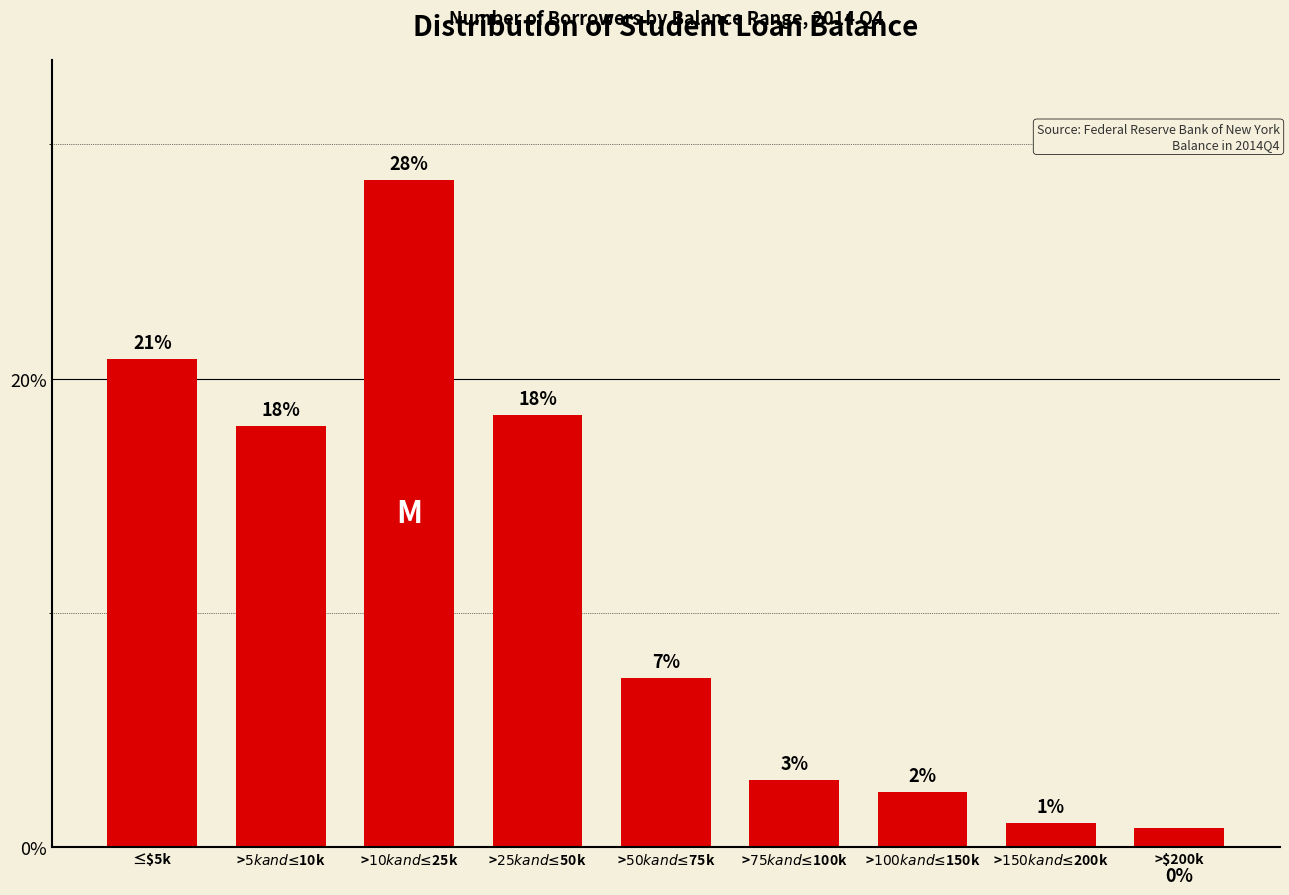

List the labels in order of value, smallest first.

>$200k, >$150k and ≤$200k, >$100k and ≤$150k, >$75k and ≤$100k, >$50k and ≤$75k, >$5k and ≤$10k, >$25k and ≤$50k, ≤$5k, >$10k and ≤$25k